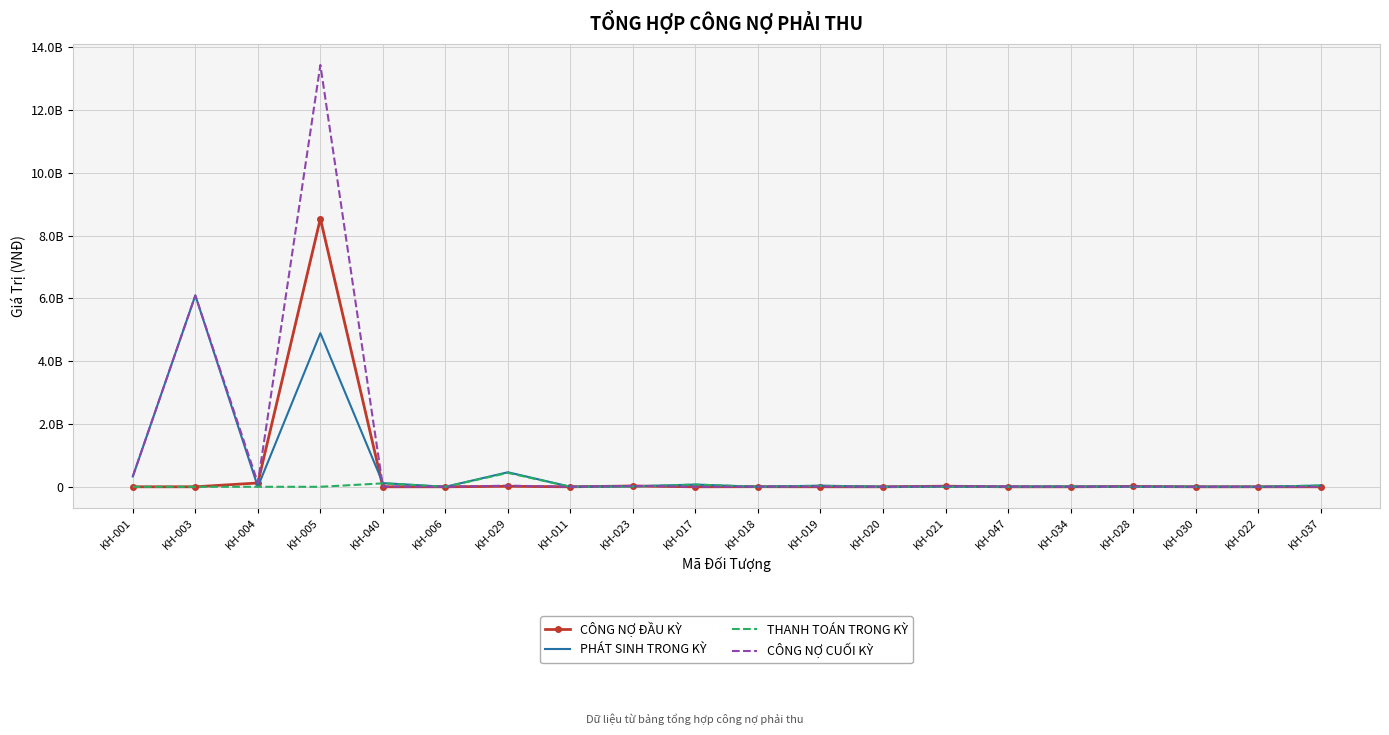

What are all the series names shown in the legend?

CÔNG NỢ ĐẦU KỲ, PHÁT SINH TRONG KỲ, THANH TOÁN TRONG KỲ, CÔNG NỢ CUỐI KỲ